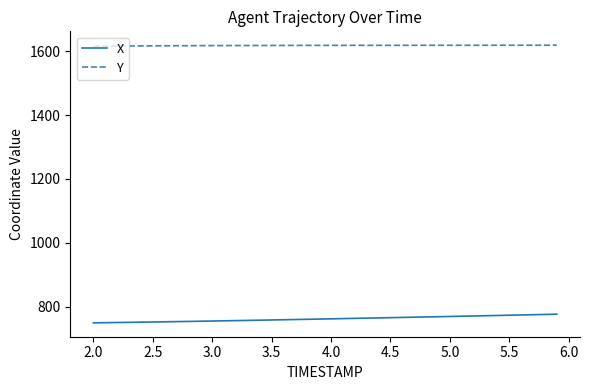

Which series has the largest total across all categories?

Y